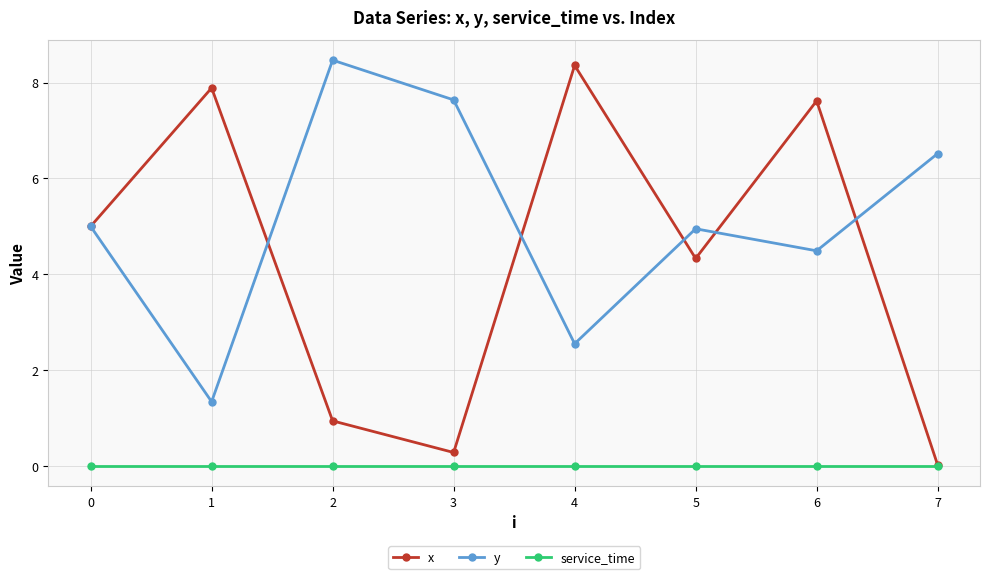

Is it true that y equals 8.5 at 2?

True